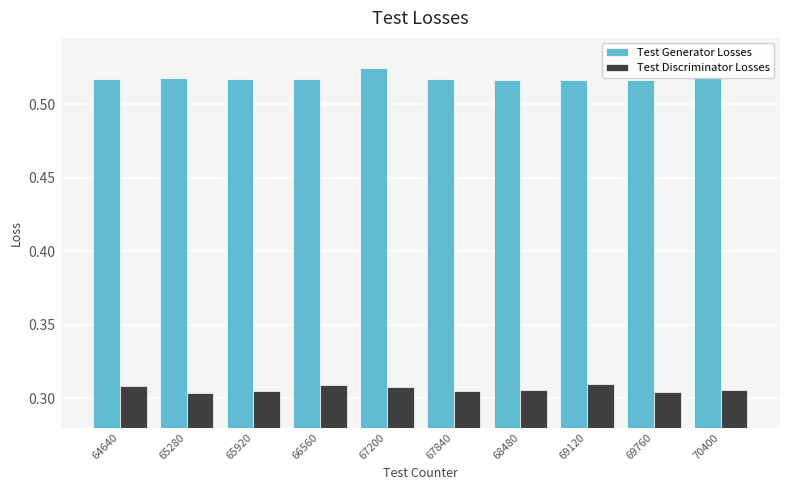

The Test Generator Losses series shows 0.2 at 68480. True or false?

False